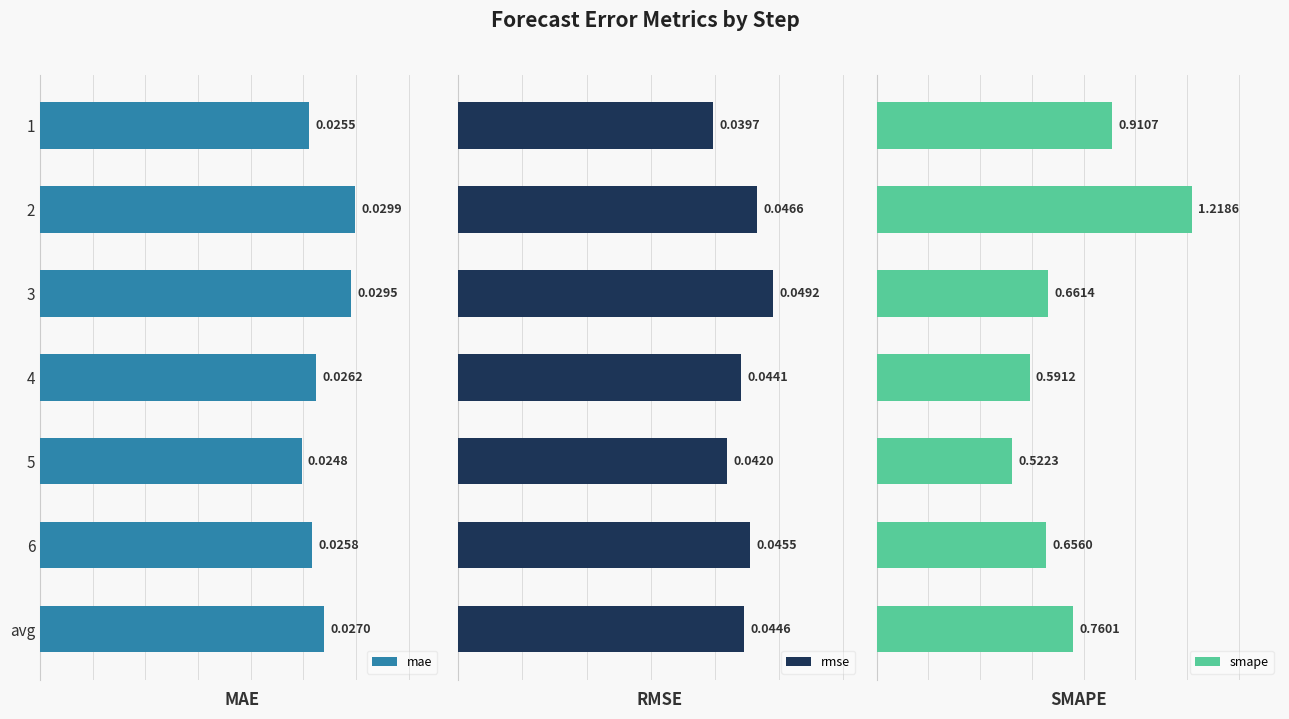

Rank the categories by rmse value from lowest to highest.

1, 5, 4, avg, 6, 2, 3